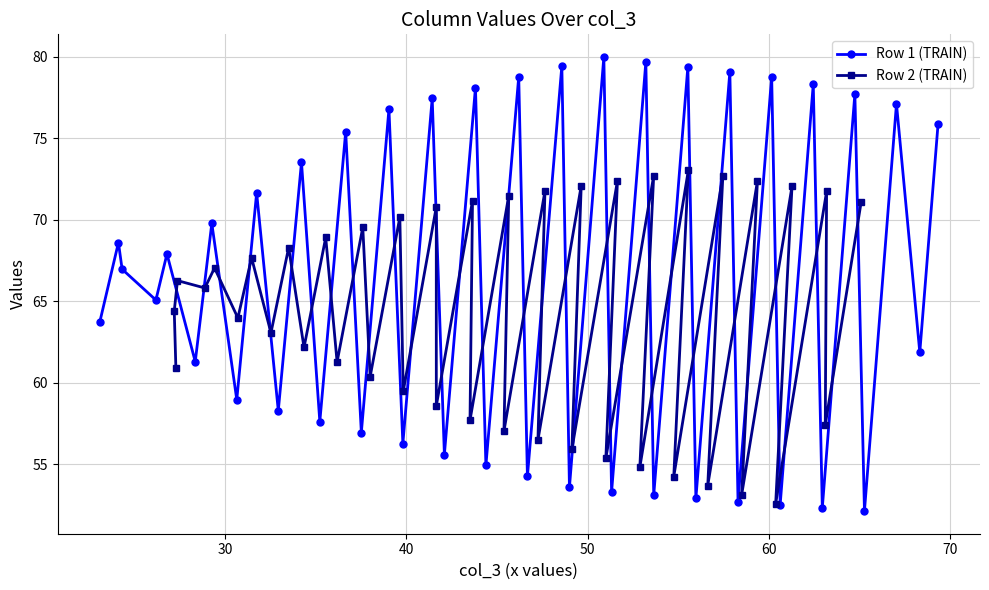

How many interior local valleys does the Row 1 (TRAIN) series have?

19